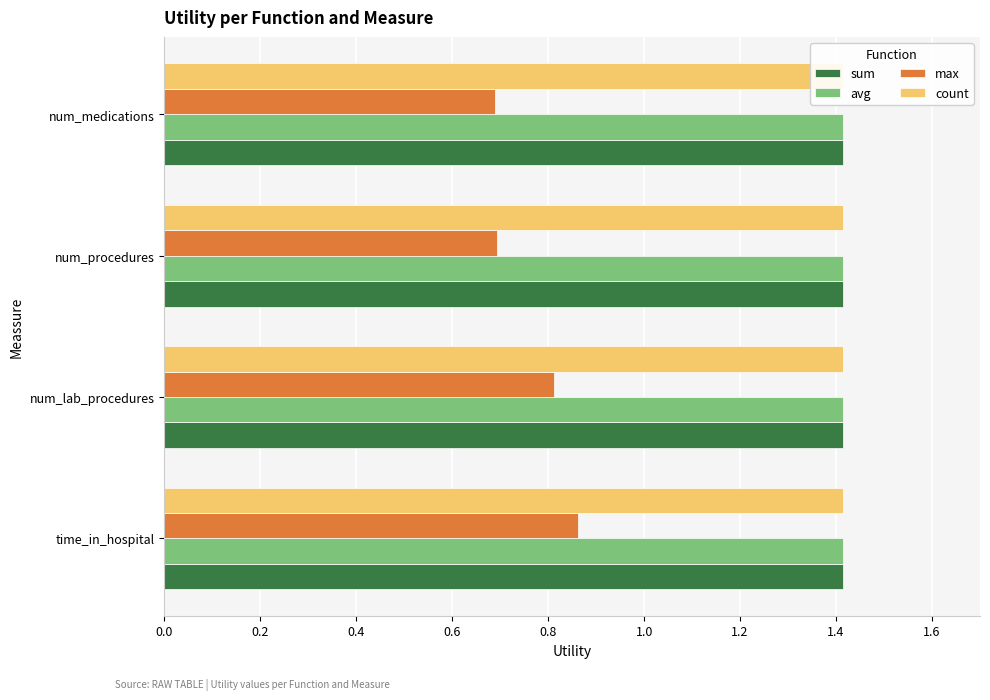

Is it true that count equals 0.1 at 0.4?

False